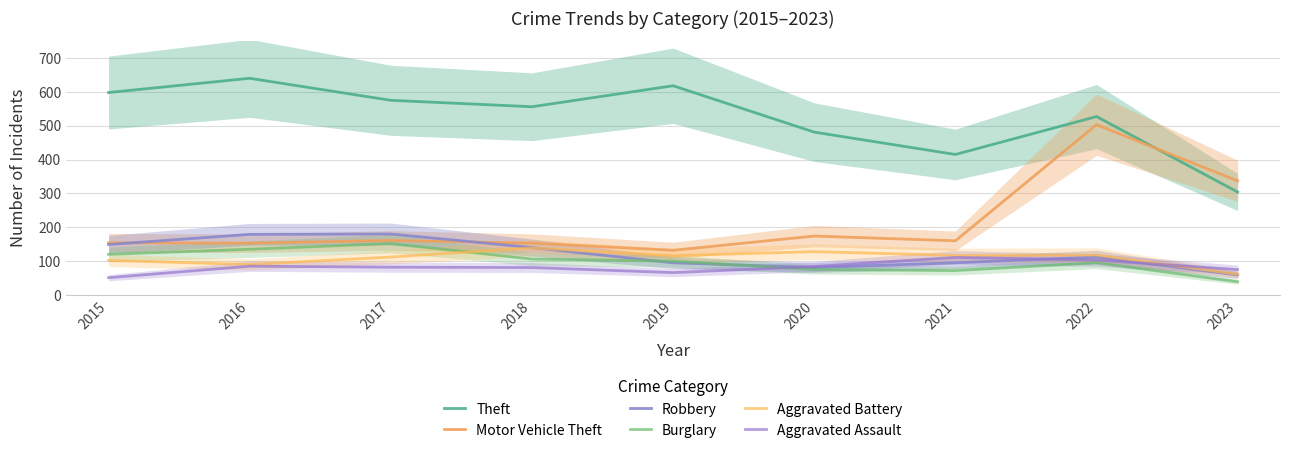

Between 2018 and 2019, which series saw the biggest shift?

Theft